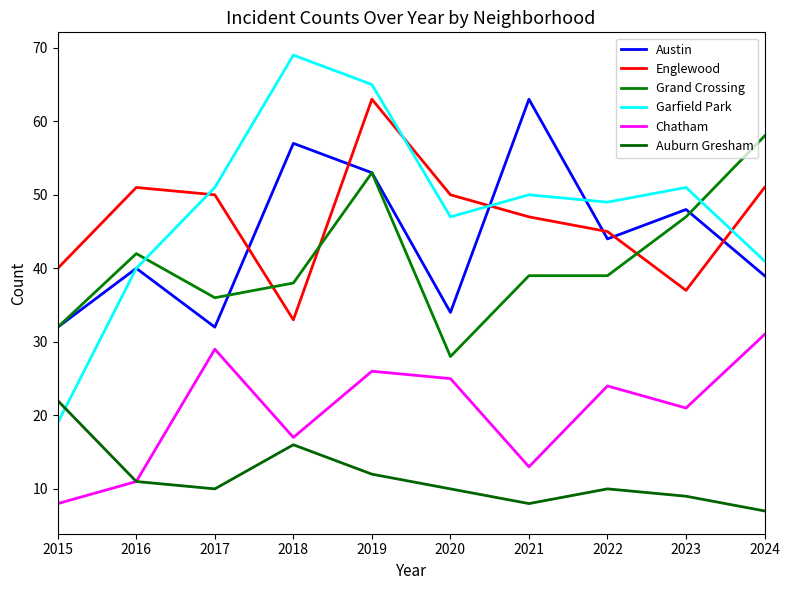

True or false: Grand Crossing has a value of 32 at 2015.

True